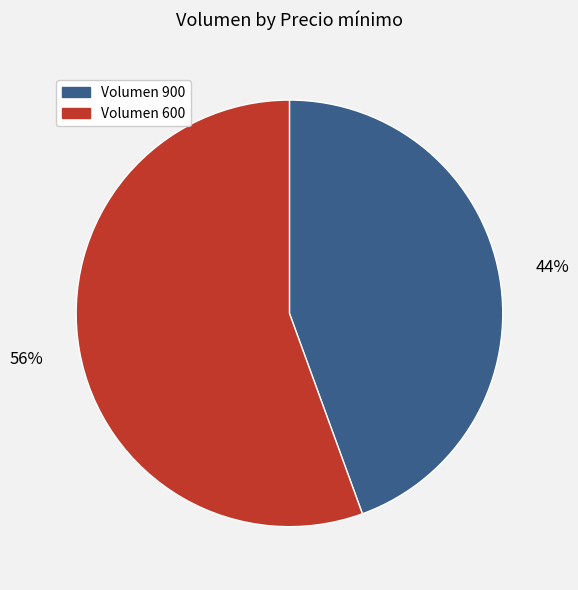

Is the sum of Volumen 900 and Volumen 600 greater than half?

Yes